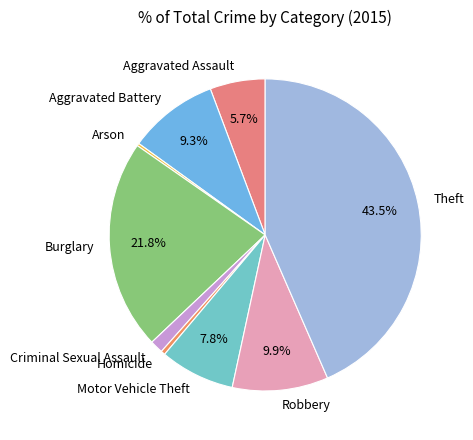

How much of the chart is everything except Burglary?

78.2%